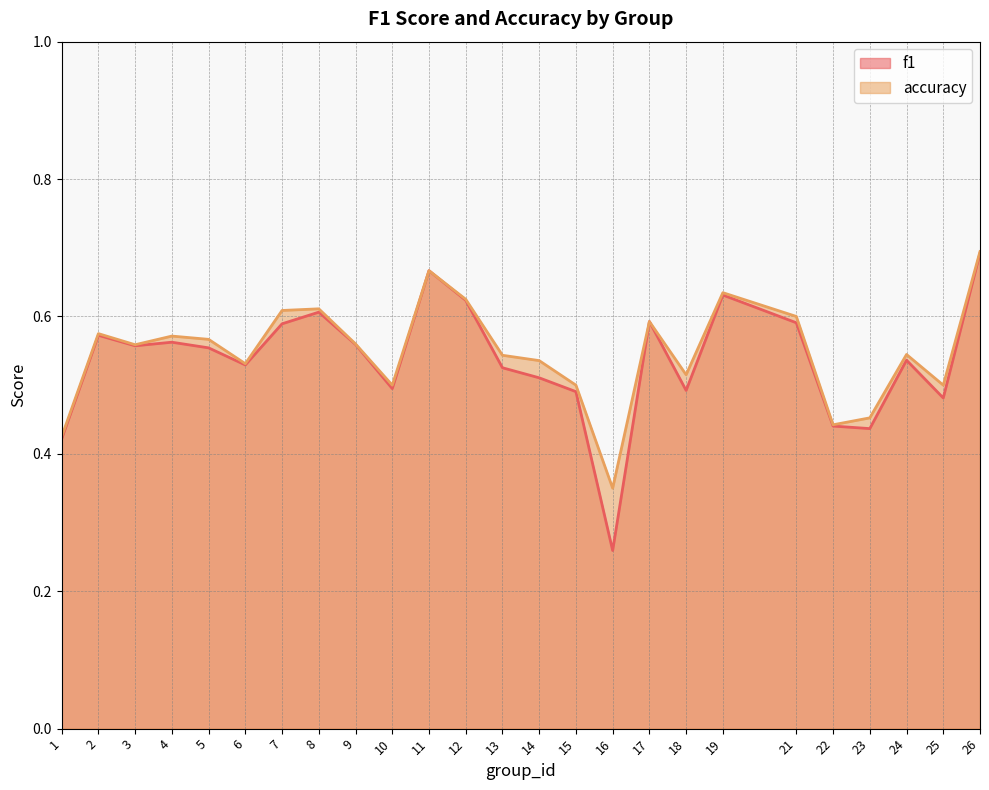

True or false: accuracy and f1 intersect in this chart.

False